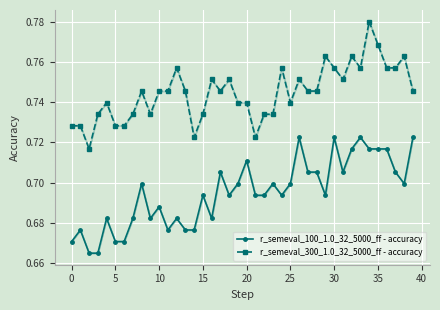

At how many categories does at least one series exceed 0?

40